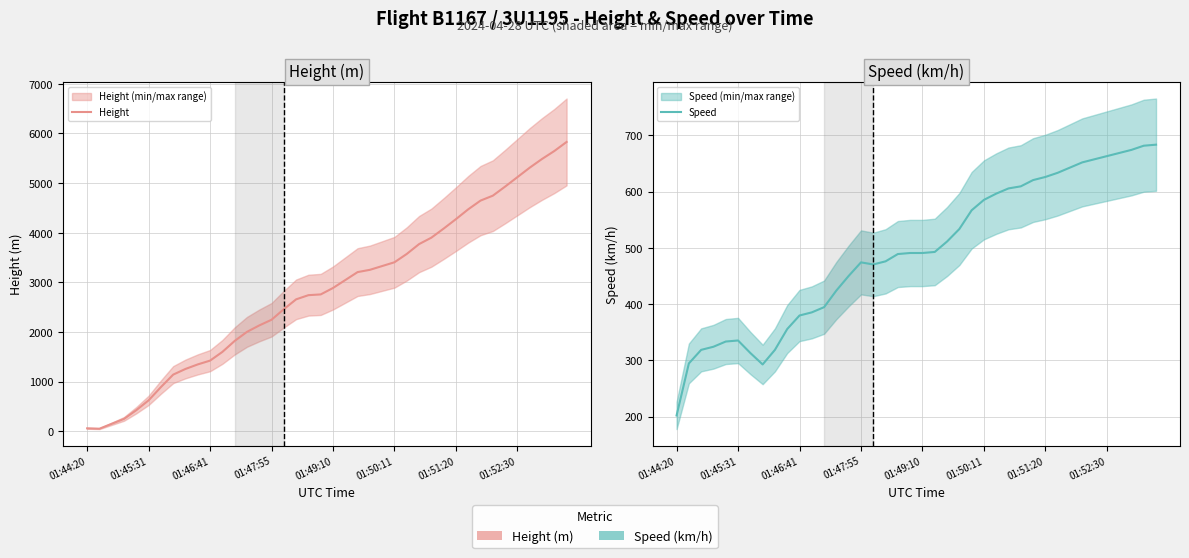

Reading right to left, transcribe all the data shown in this chart.

Height: 5829.3	5646.4	5486.4	5311.1	5120.6	4930.1	4747.3	4648.2	4472.9	4274.8	4084.3	3901.4	3771.9	3573.8	3406.1	3329.9	3253.7	3208.0	3048.0	2888.0	2758.4	2743.2	2659.4	2461.3	2247.9	2133.6	2004.1	1821.2	1600.2	1424.9	1348.7	1257.3	1143.0	891.5	624.8	426.7	251.5	152.4	53.3	61.0
Speed: 683.4	681.5	674.1	668.6	663.0	657.5	651.9	642.6	633.4	626.0	620.4	609.3	605.6	596.3	585.2	566.7	533.4	511.2	492.6	490.8	490.8	488.9	476.0	470.4	474.1	450.0	424.1	394.5	385.2	379.7	355.6	318.5	292.6	313.0	335.2	333.4	324.1	318.5	294.5	201.9